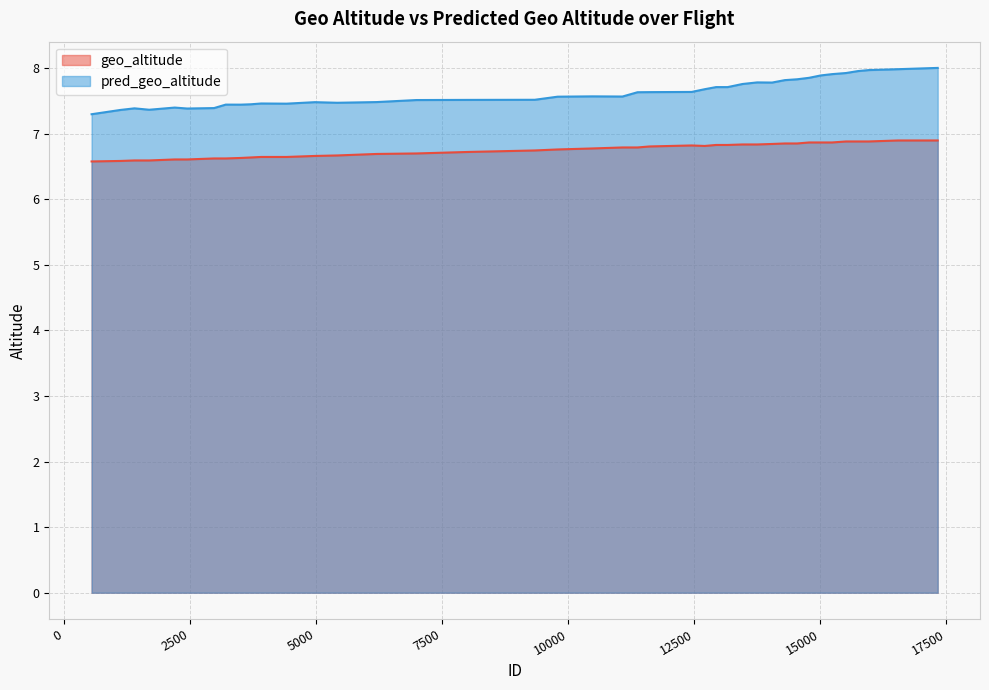

Which category has the highest value in the pred_geo_altitude series?

17328